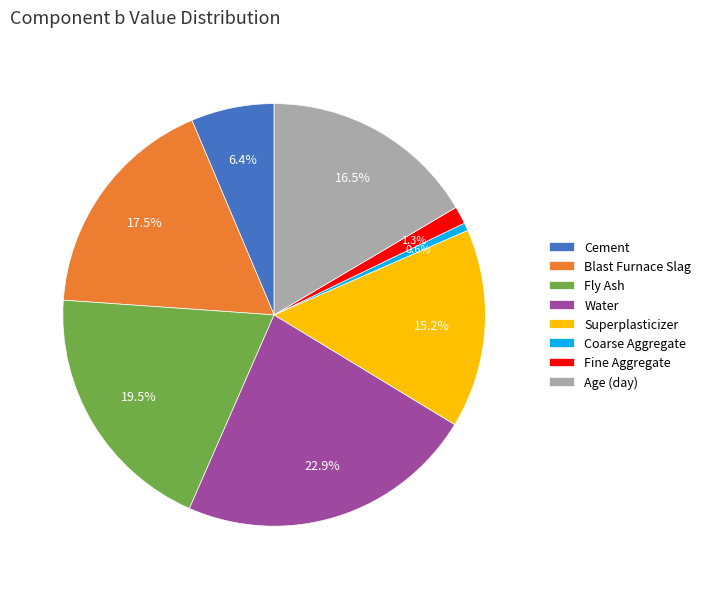

What percentage is NOT represented by Fly Ash?

80.5%